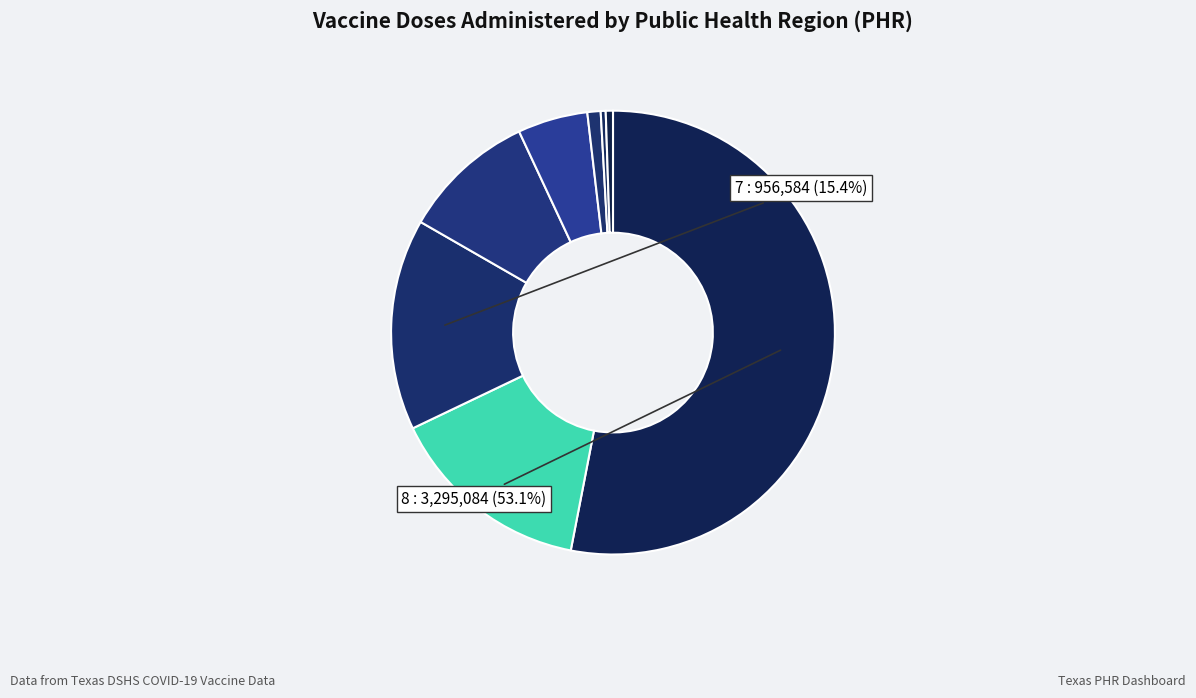

Which category accounts for the majority?

8